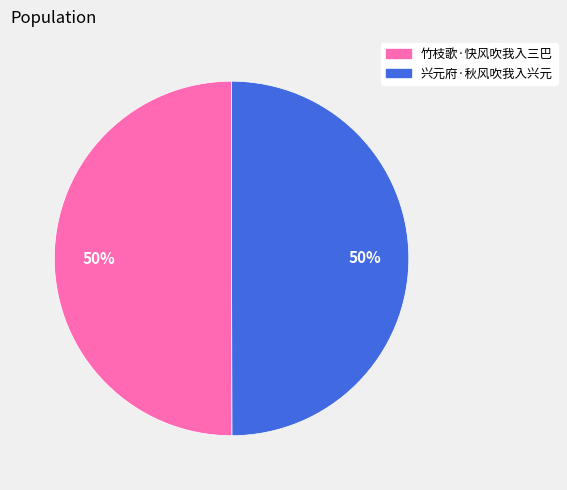

Approximately how many times larger is the value at 兴元府·秋风吹我入兴元 compared to 竹枝歌·快风吹我入三巴?

1.0